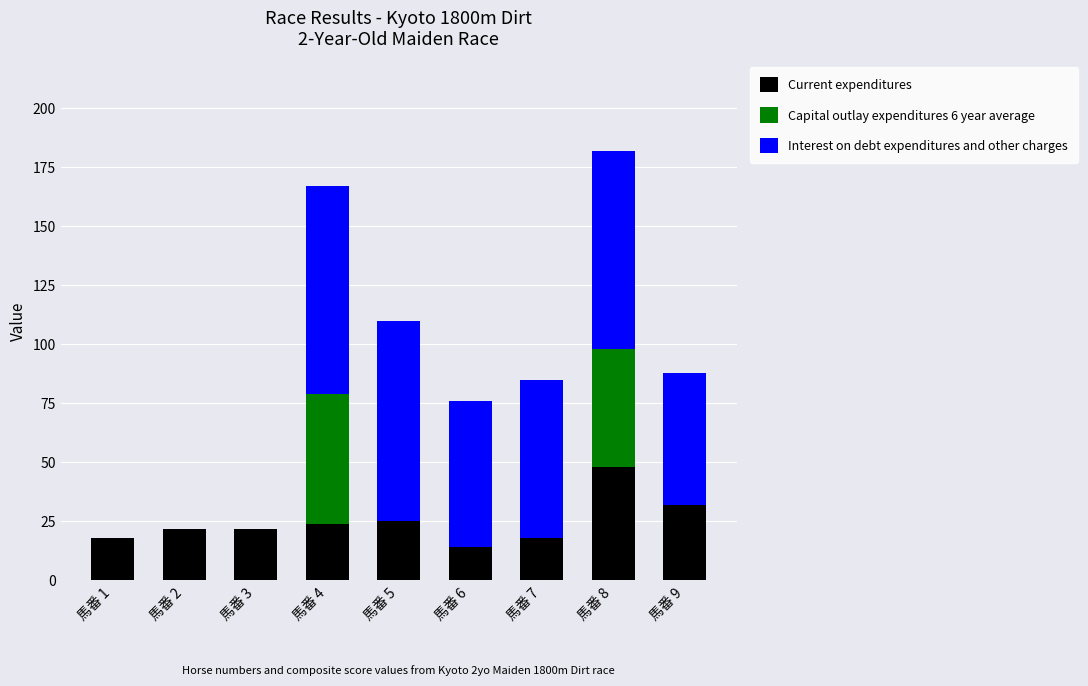

The Current expenditures series shows 33 at 馬番 5. True or false?

False